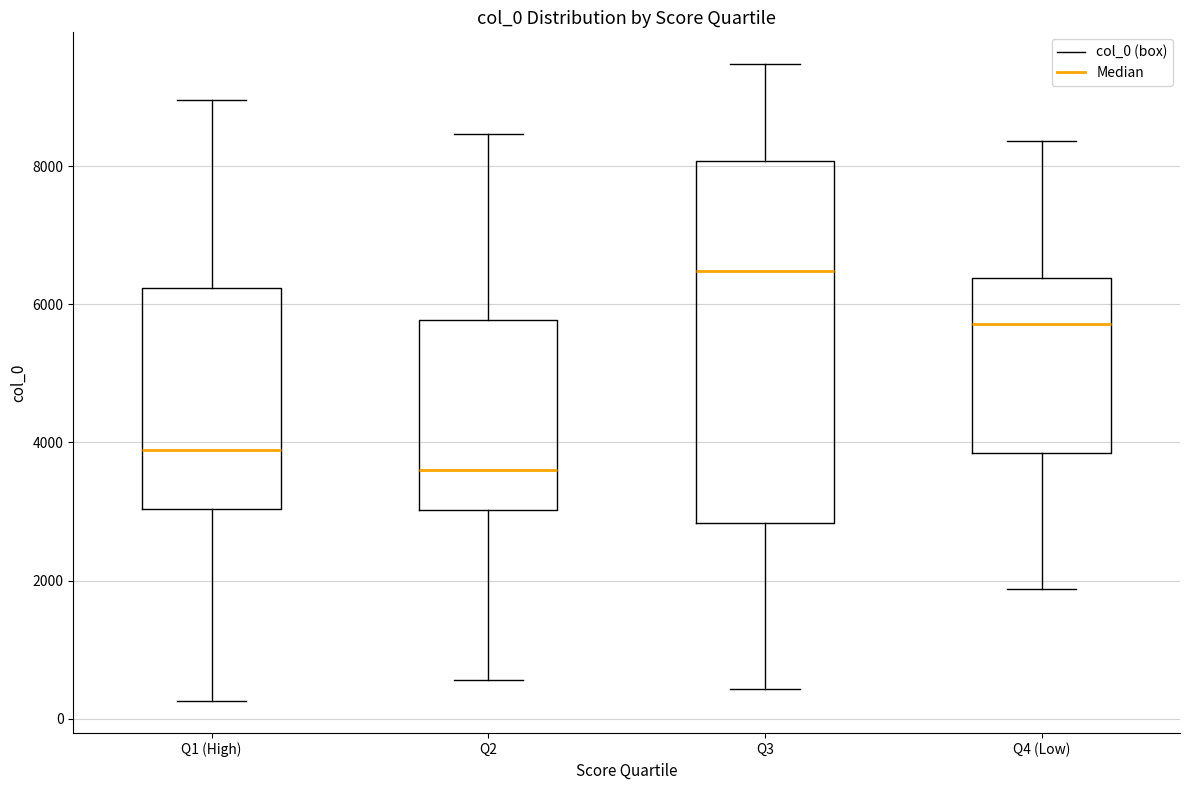

Reading left to right, read every box against the y-axis: the position of its median line, the range the box covers, and the ends of its whiskers. The values are not printed on the chart, so give them approximately, as read against the axis.

Q1 (High): median 3800, box 3000 to 6200, whiskers 200 to 9000
Q2: median 3600, box 3000 to 5800, whiskers 600 to 8400
Q3: median 6400, box 2800 to 8000, whiskers 400 to 9400
Q4 (Low): median 5800, box 3800 to 6400, whiskers 1800 to 8400